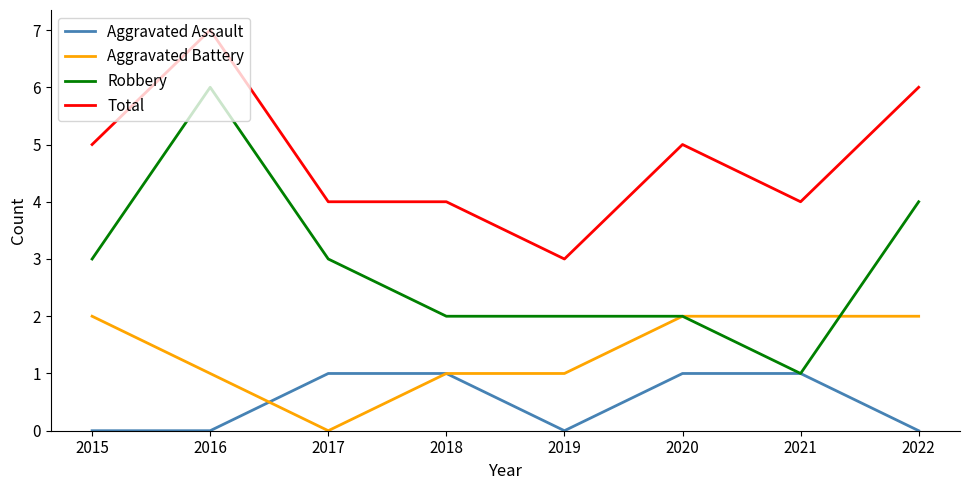

How many Aggravated Assault values are between 0 and 1?

8